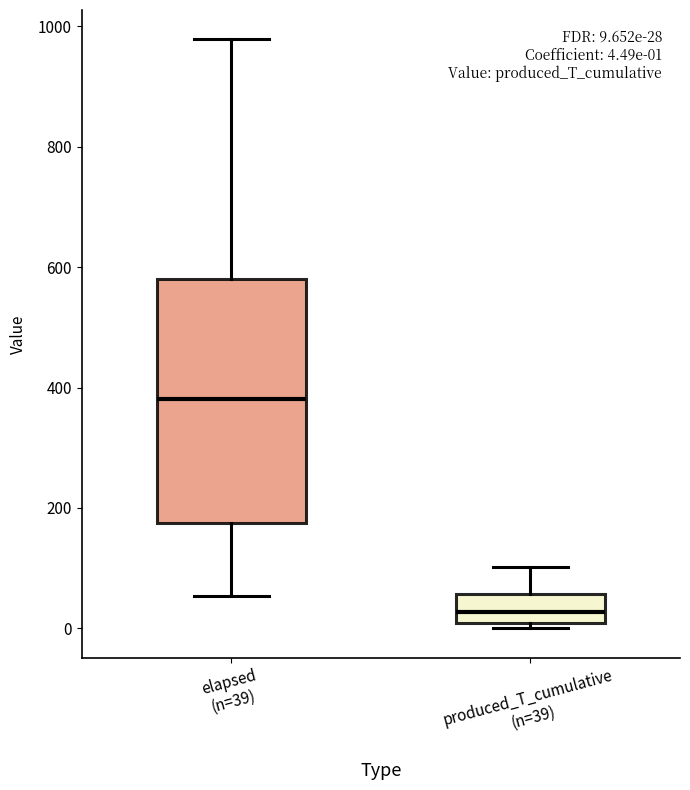

Comparing the boxes themselves (not the whiskers), which one is the tallest?

elapsed (n=39)